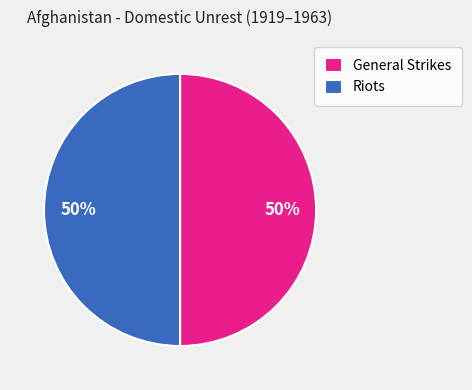

Approximately how many times larger is the value at Riots compared to General Strikes?

1.0